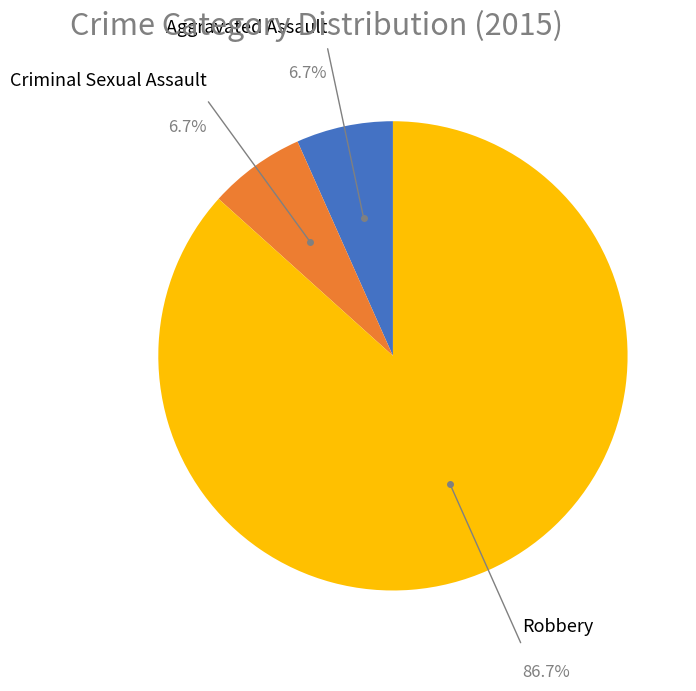

Does any single category account for the majority?

Yes